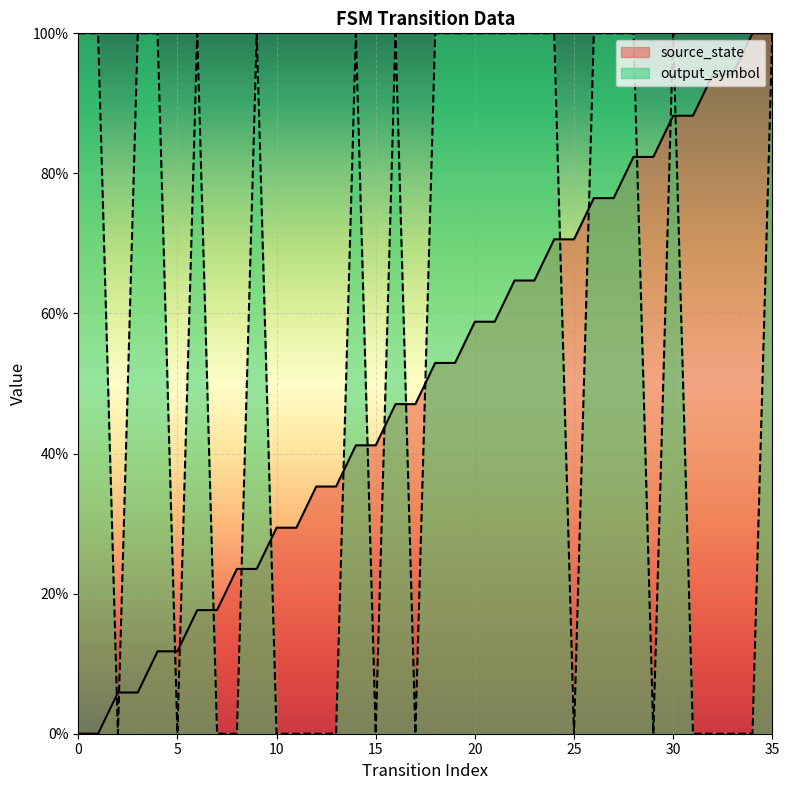

What are all the series names shown in the legend?

source_state, output_symbol